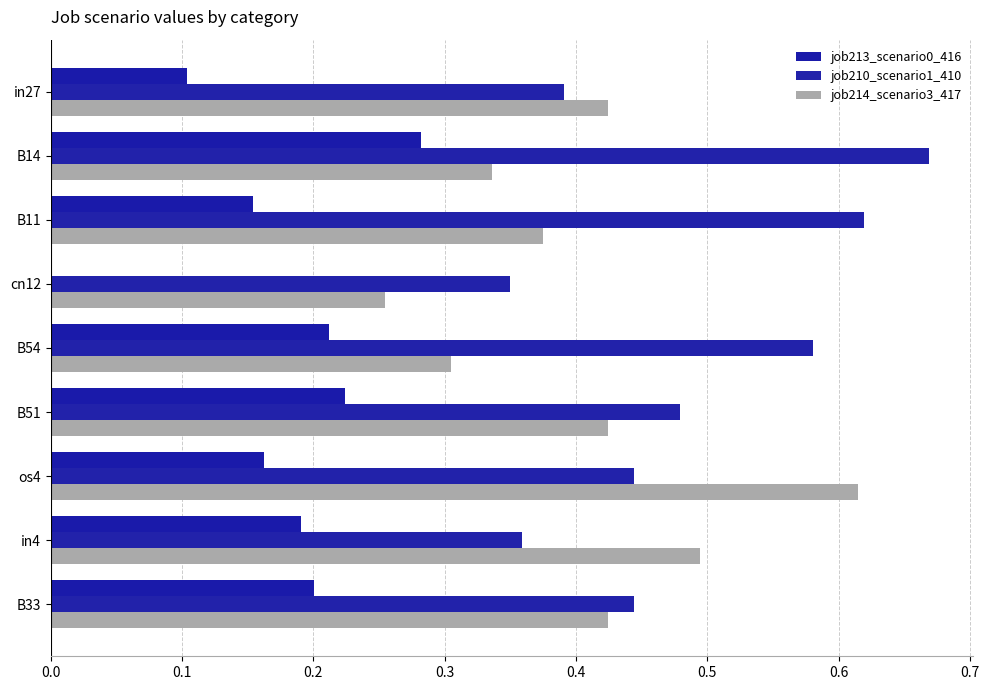

Rank the series by their average value, from lowest to highest.

job213_scenario0_416, job214_scenario3_417, job210_scenario1_410